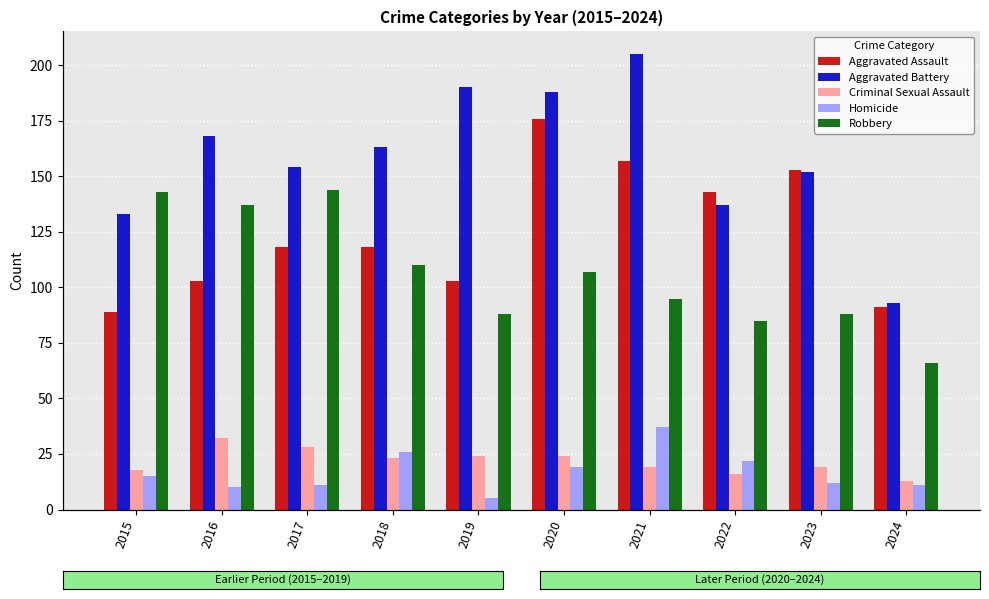

The Homicide series shows 26 at 2015. True or false?

False